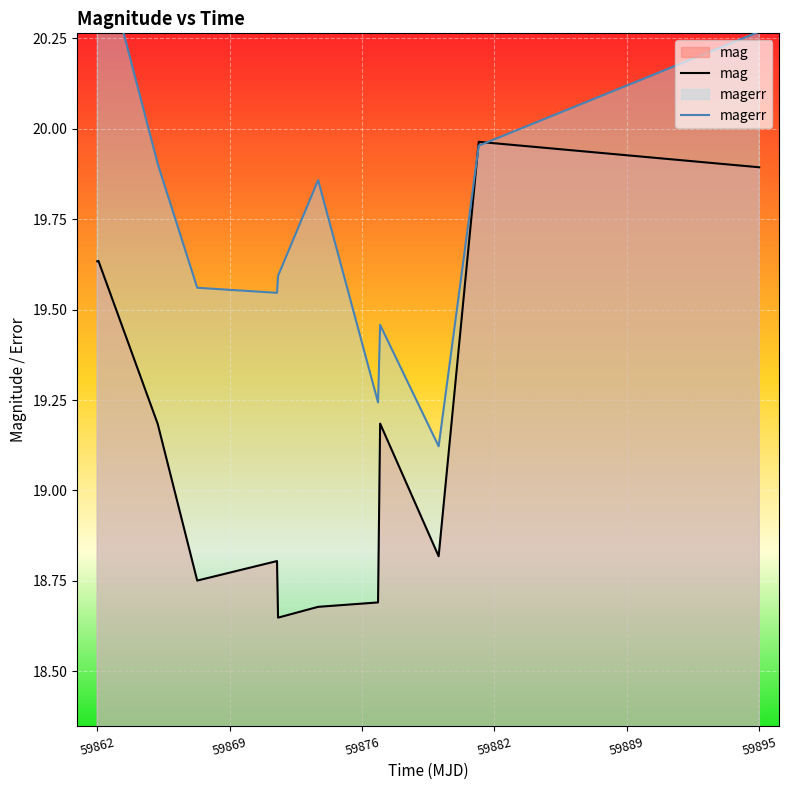

The mag series shows 27.5 at 59876.41018520016. True or false?

False